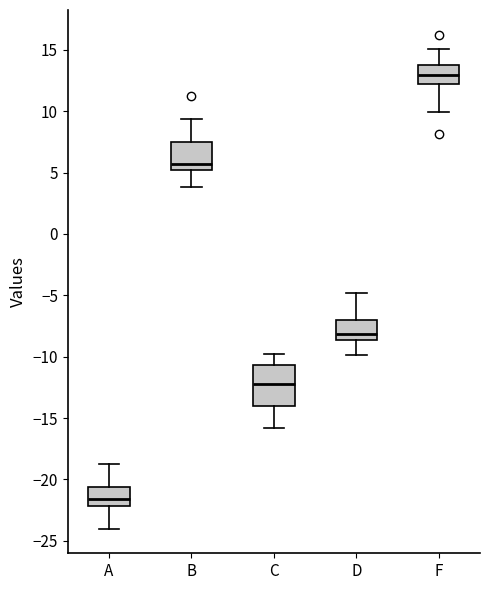

Reading left to right, read every box against the y-axis: the position of its median line, the range the box covers, and the ends of its whiskers. The values are not printed on the chart, so give them approximately, as read against the axis.

A: median -21.5, box -22.0 to -20.5, whiskers -24.0 to -19.0
B: median 5.5, box 5.0 to 7.5, whiskers 4.0 to 9.5
C: median -12.0, box -14.0 to -10.5, whiskers -16.0 to -10.0
D: median -8.0, box -8.5 to -7.0, whiskers -10.0 to -5.0
F: median 13.0, box 12.0 to 14.0, whiskers 10.0 to 15.0